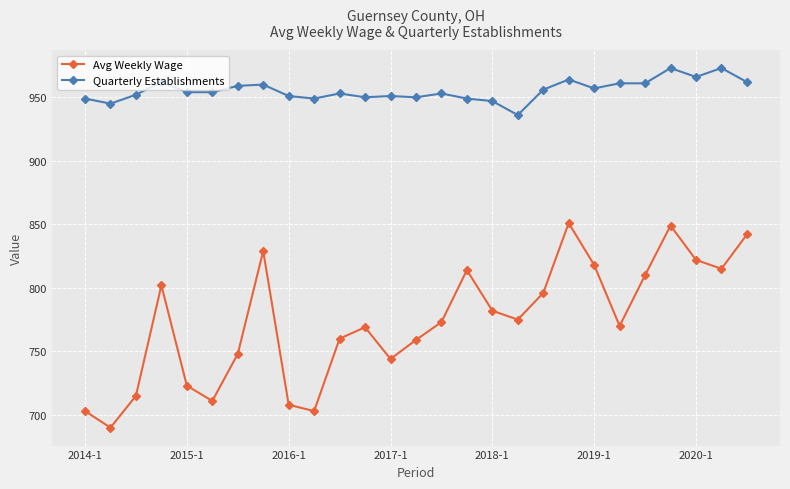

True or false: Quarterly Establishments and Avg Weekly Wage cross at least once.

False